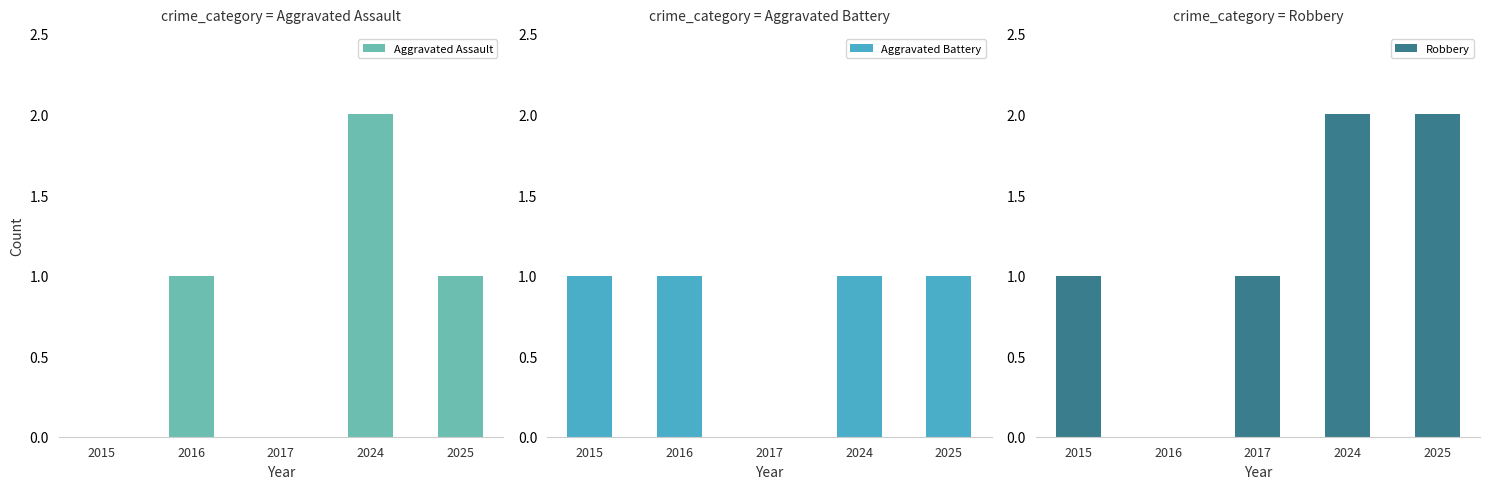

The Aggravated Assault series shows 1 at 2016. True or false?

True